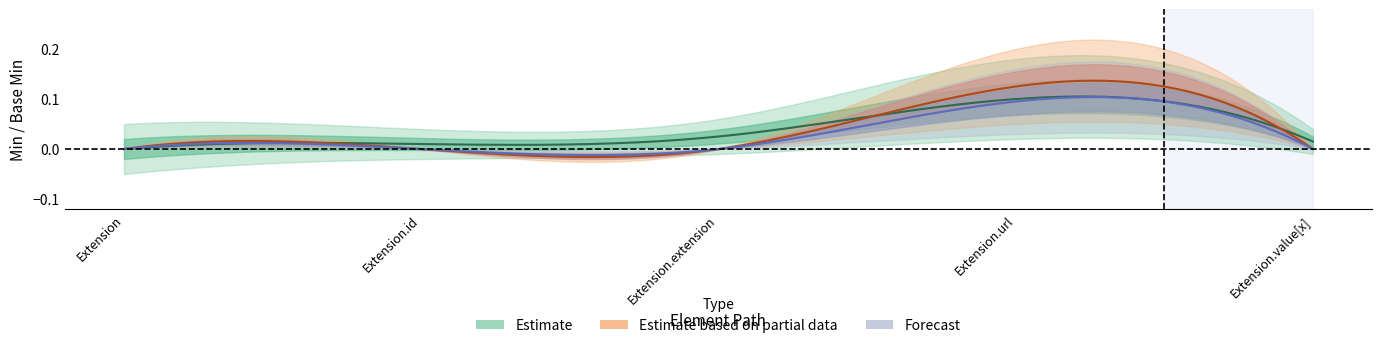

How many categories are shown in the chart?

5